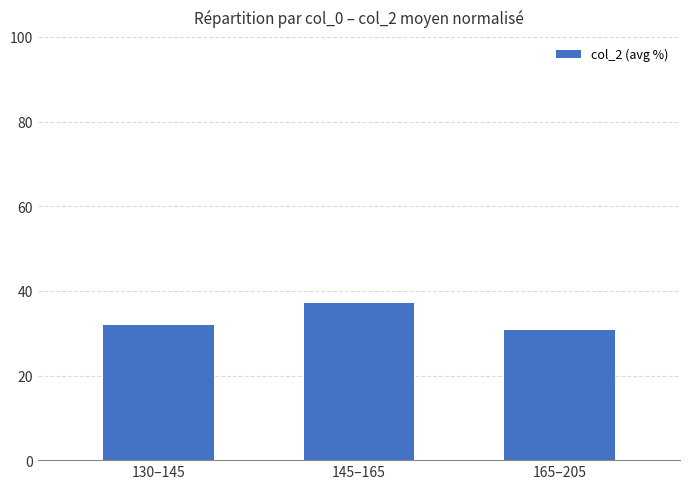

Which category has the lowest value across all series?

165–205